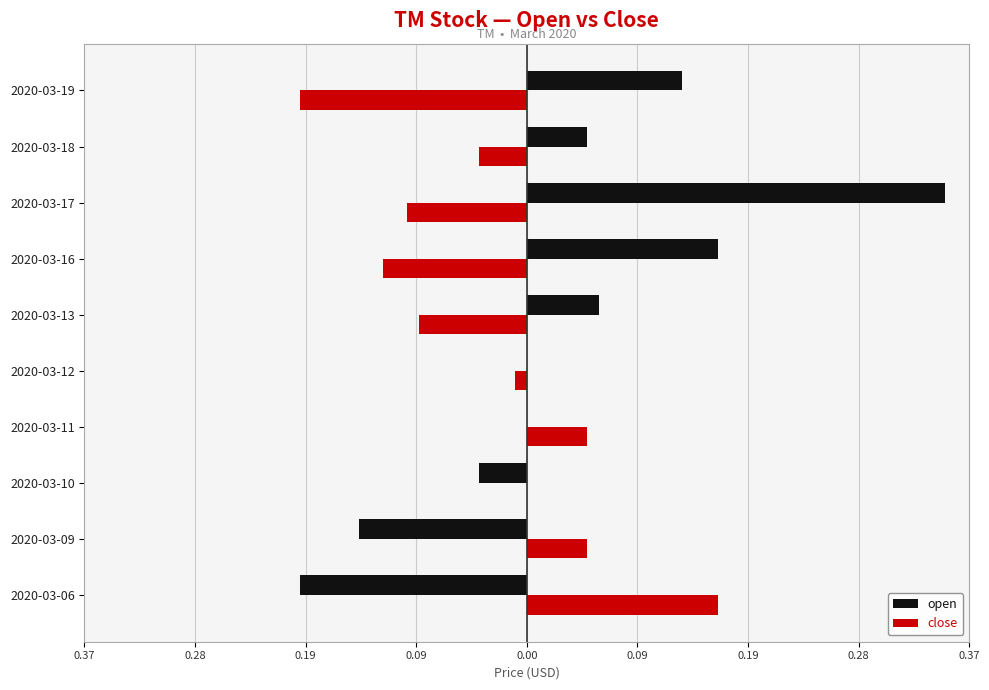

What are all the series names shown in the legend?

open, close